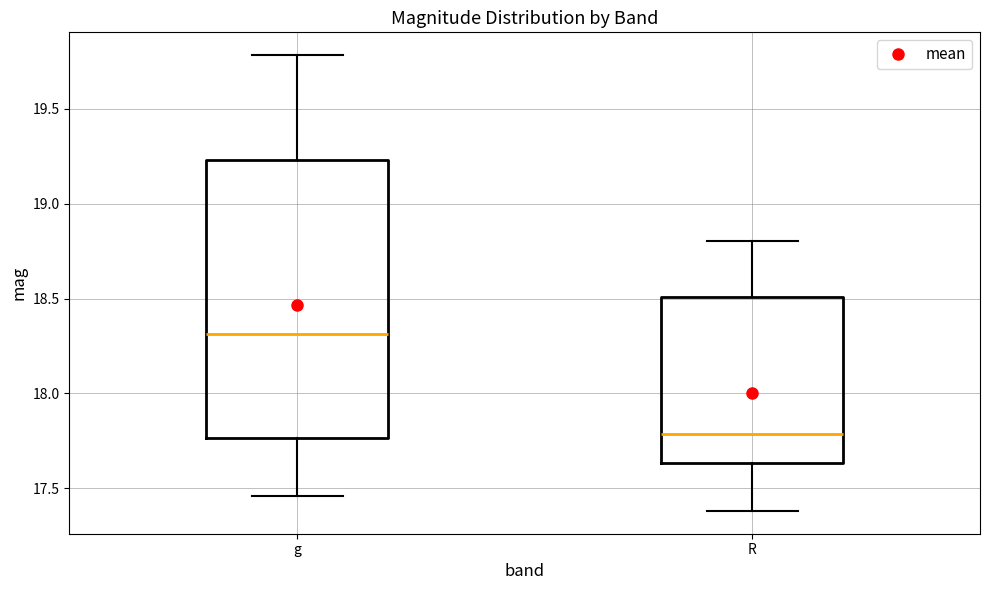

Which box is the tallest, from its lower edge to its upper edge?

g